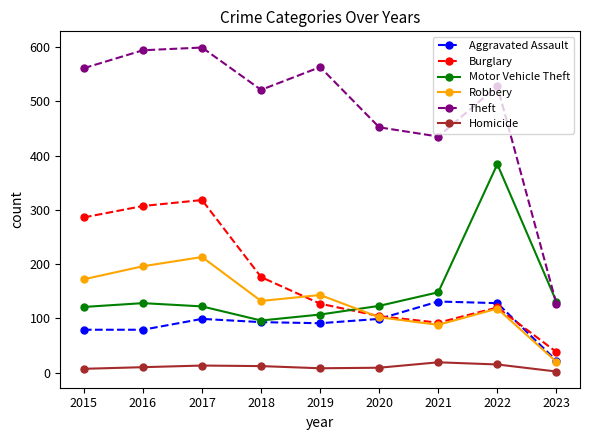

Is it true that Theft equals 452 at 2020?

True